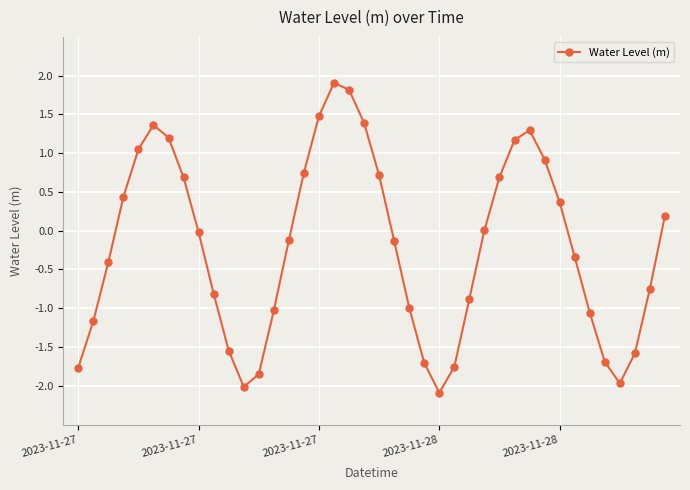

What is the difference between the maximum and minimum values?

4.0